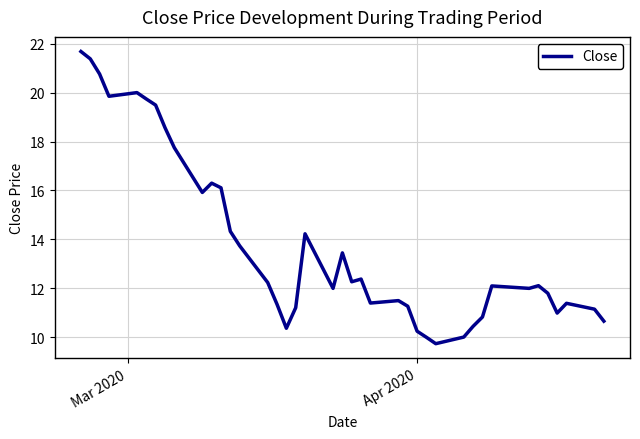

How many lines are shown in the chart?

1